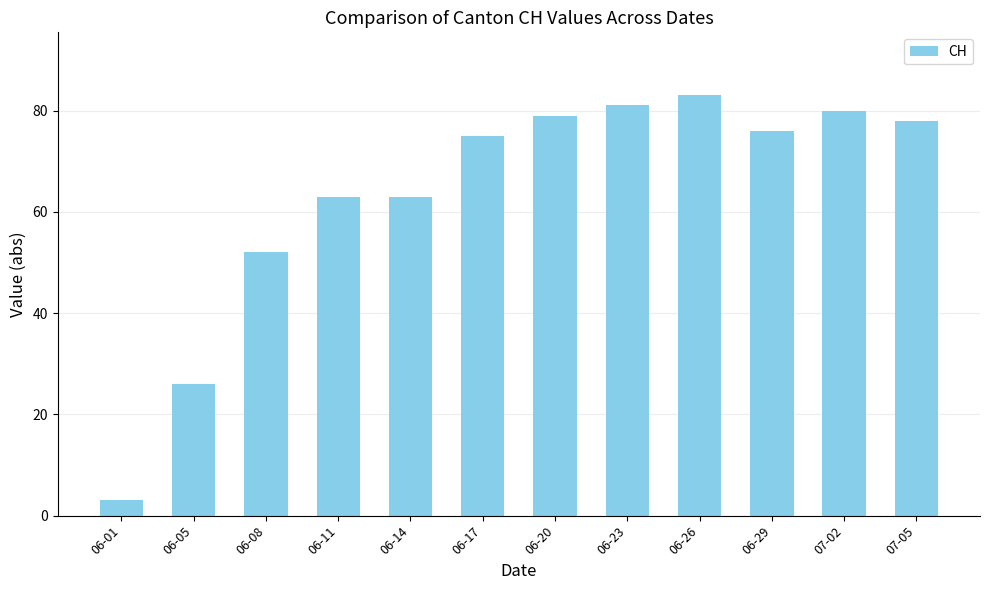

What is the greatest value displayed?

83